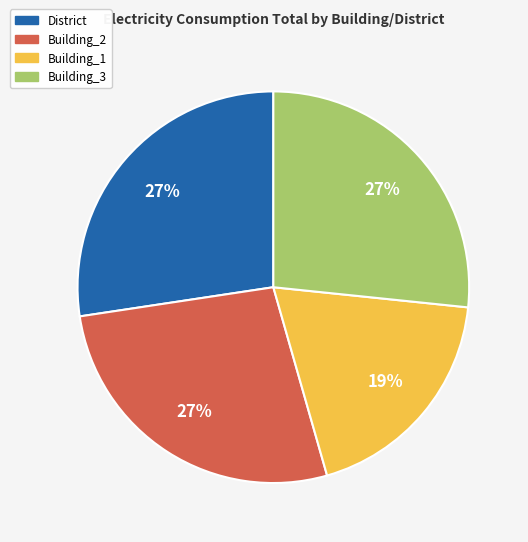

Combined, do Building_3 and Building_2 account for over 50%?

Yes